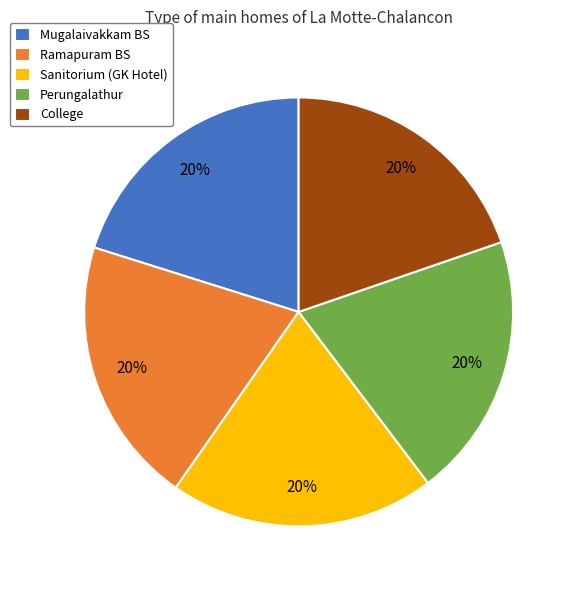

True or false: Sanitorium (GK Hotel) accounts for 10% of the total.

False